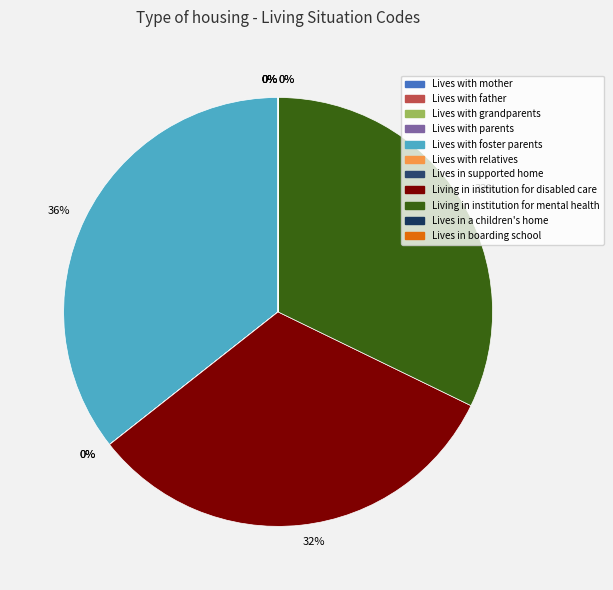

Count the number of slices in the pie.

11